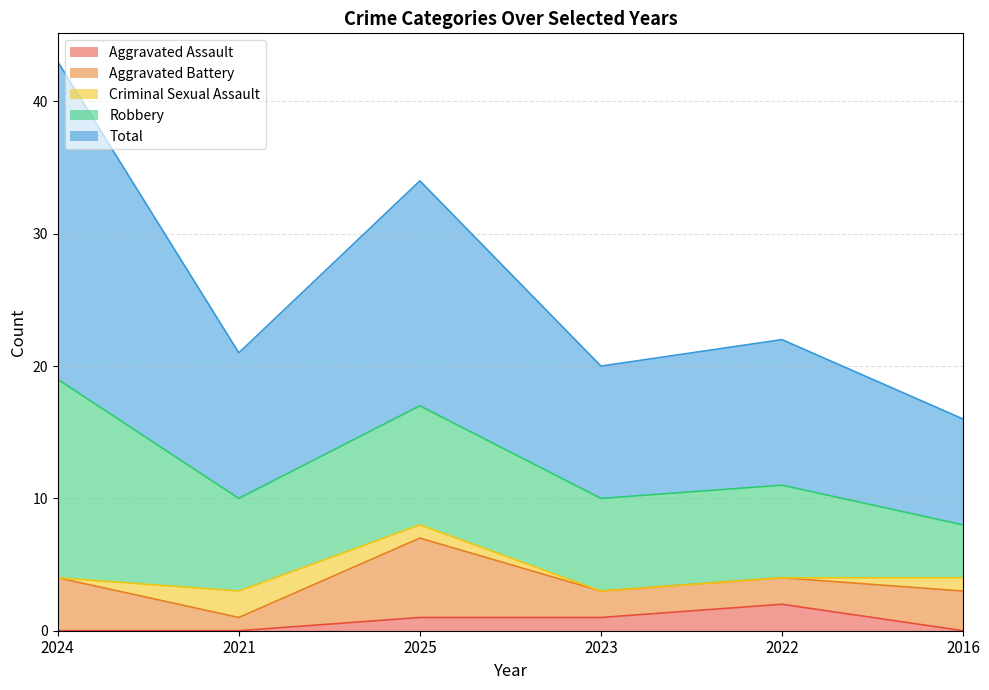

Where does the Total series first go above 11?

2024